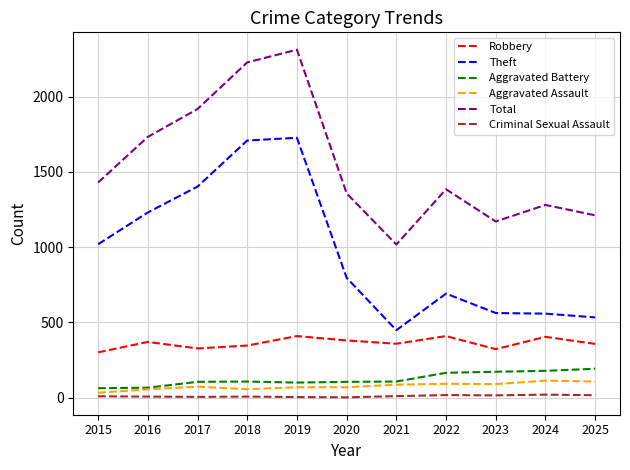

Is it true that Criminal Sexual Assault equals 10 at 2021?

True